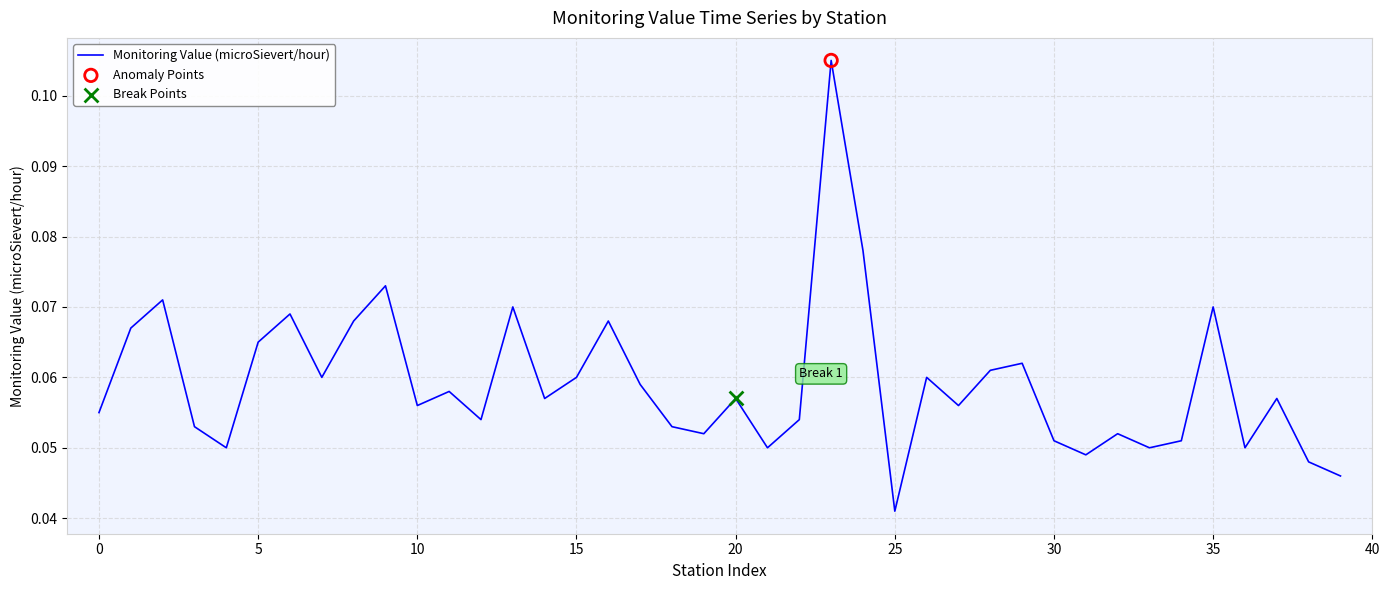

Is this an area chart (filled region under the line)?

No